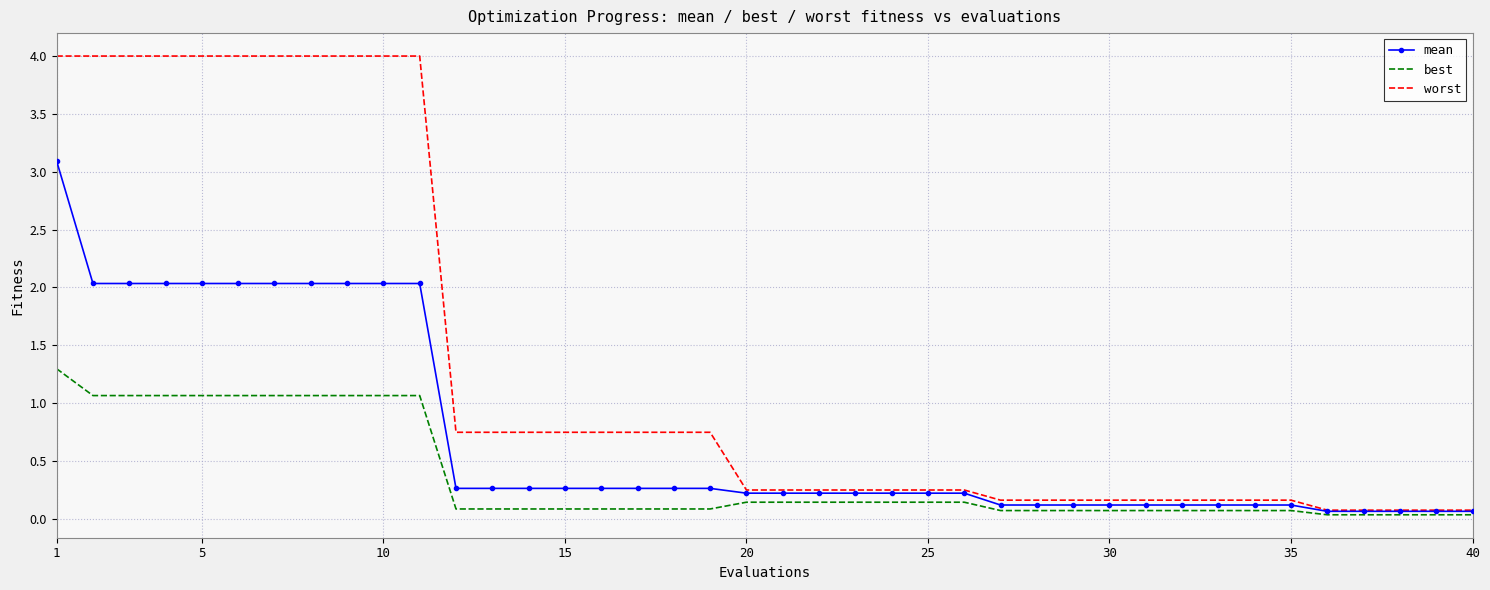

True or false: worst and best intersect in this chart.

False